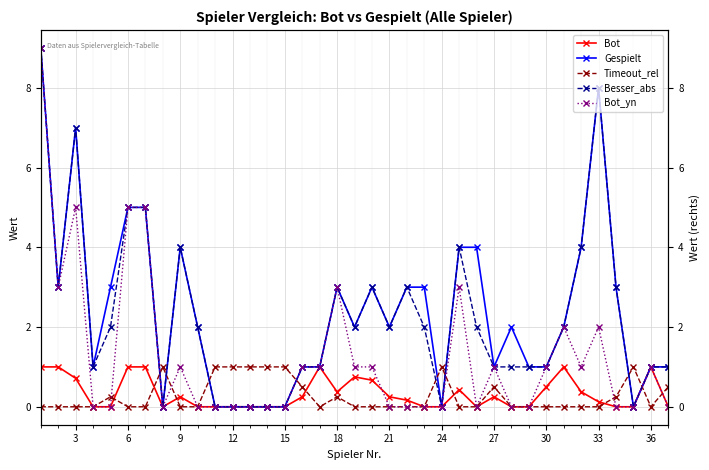

Count the Bot_yn values in the range 0 to 1.

28